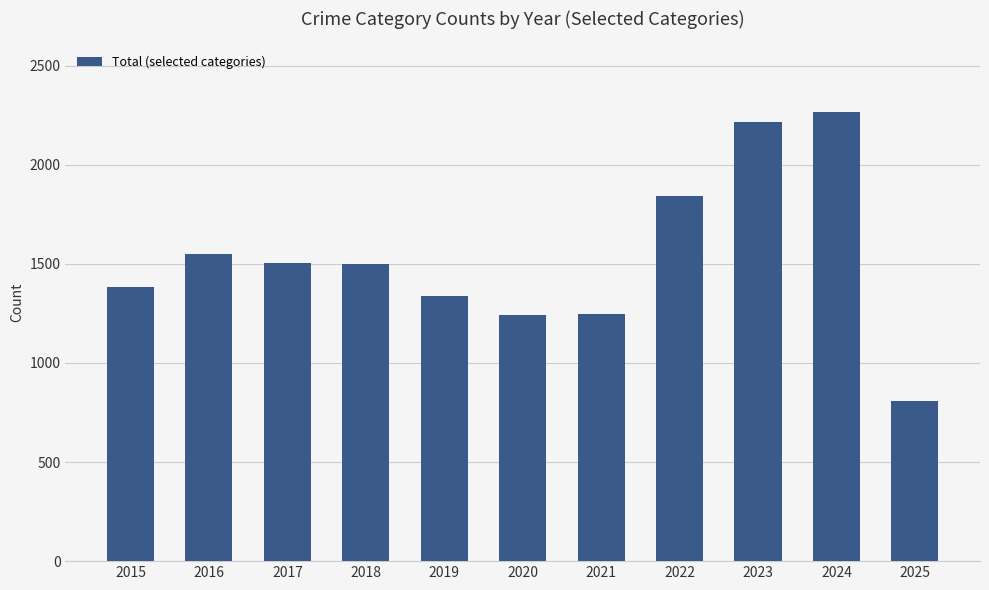

What is the ratio of the value at 2017 to the value at 2016?

1.0